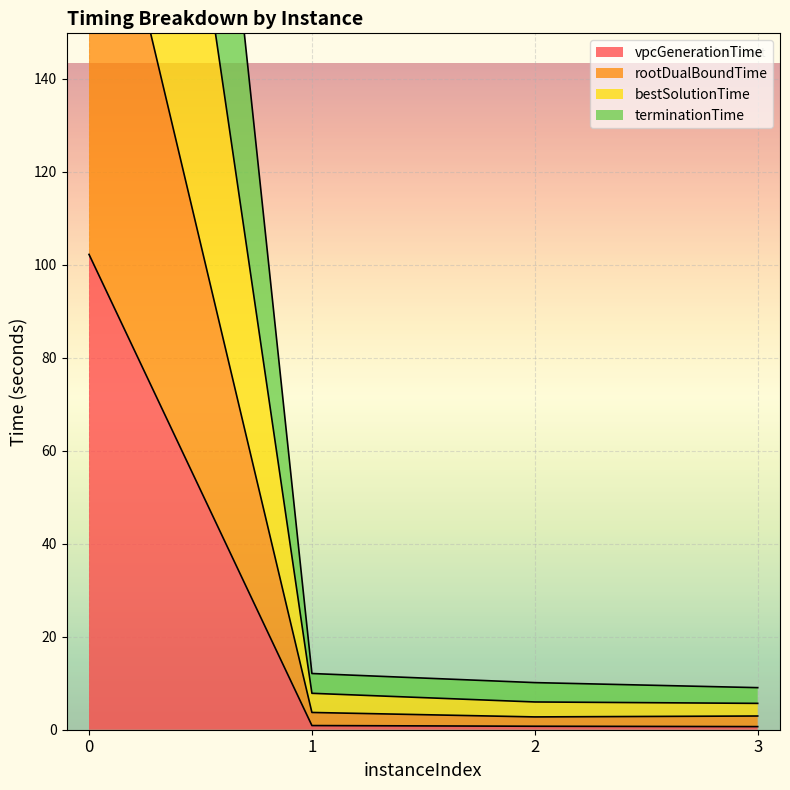

True or false: rootDualBoundTime and bestSolutionTime intersect in this chart.

False